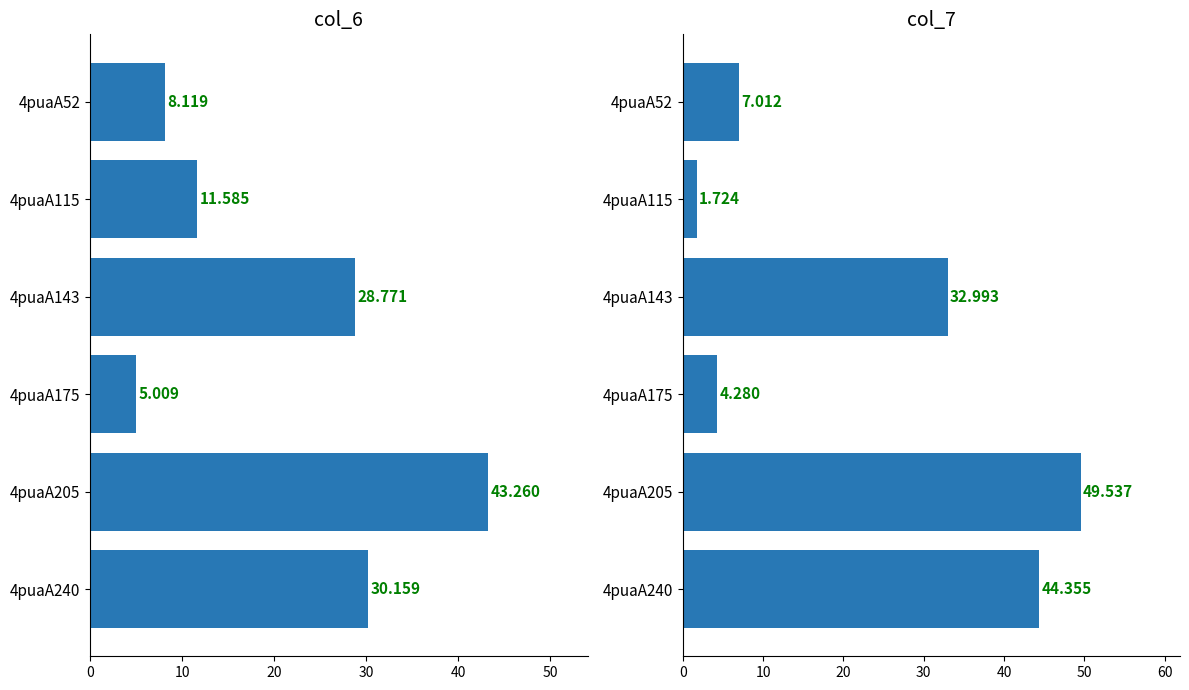

What is the maximum value shown in the chart?

49.5